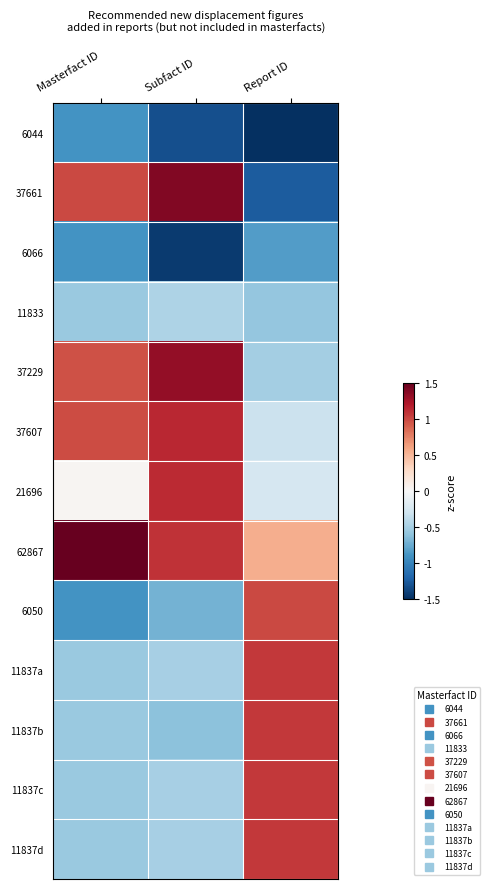

What is the maximum value shown in the chart?

1.5